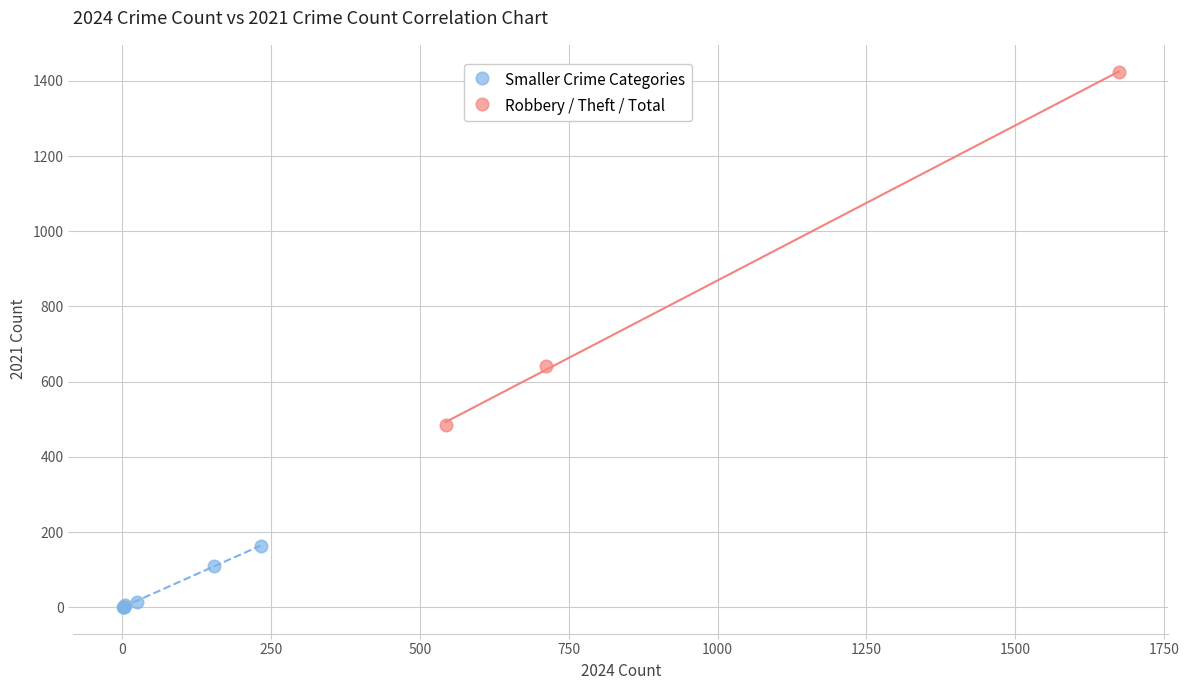

Which series contains the highest Y value?

Robbery / Theft / Total